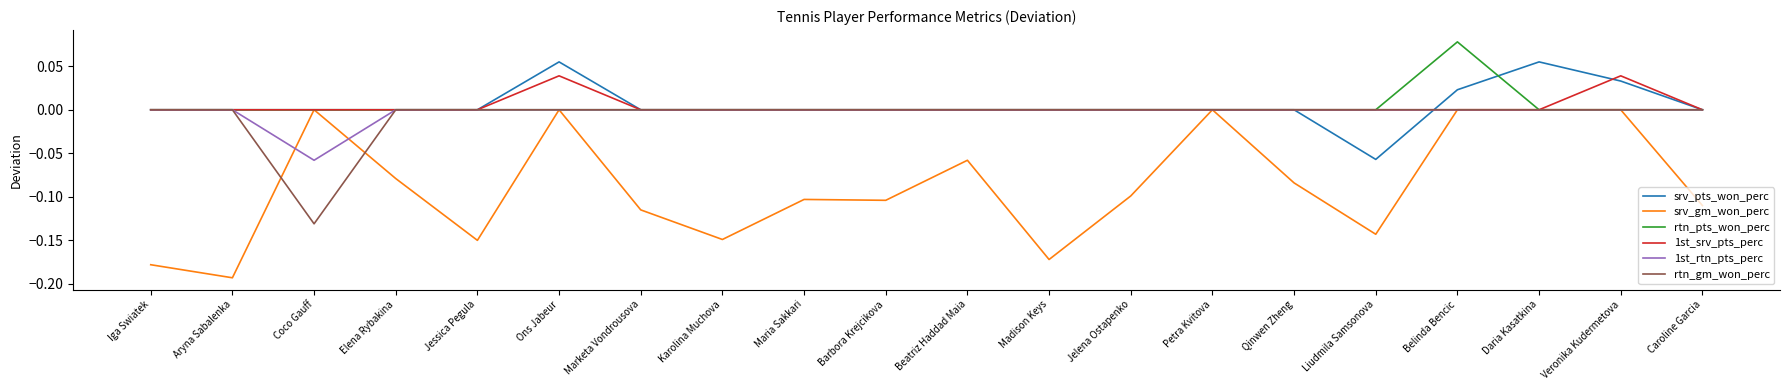

How many series are shown in this chart?

6